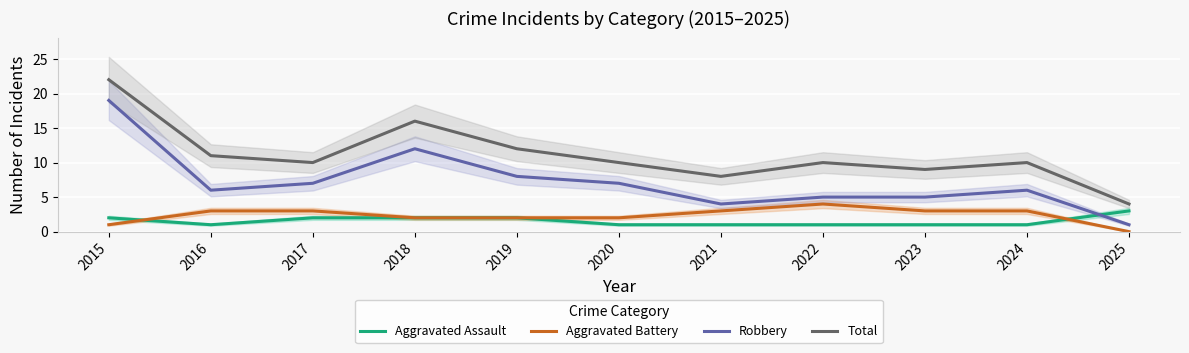

True or false: Aggravated Battery has a value of 2 at 2020.

True